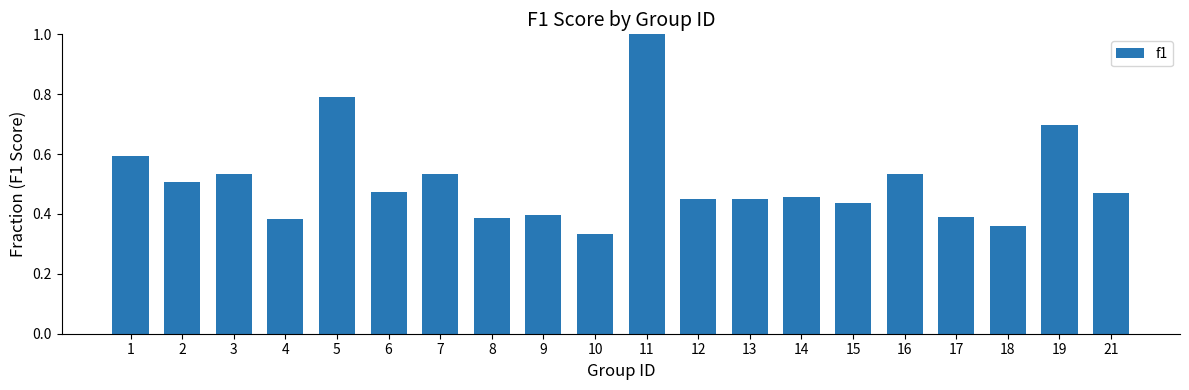

What is the sum of the values at 17 and 7?

0.9